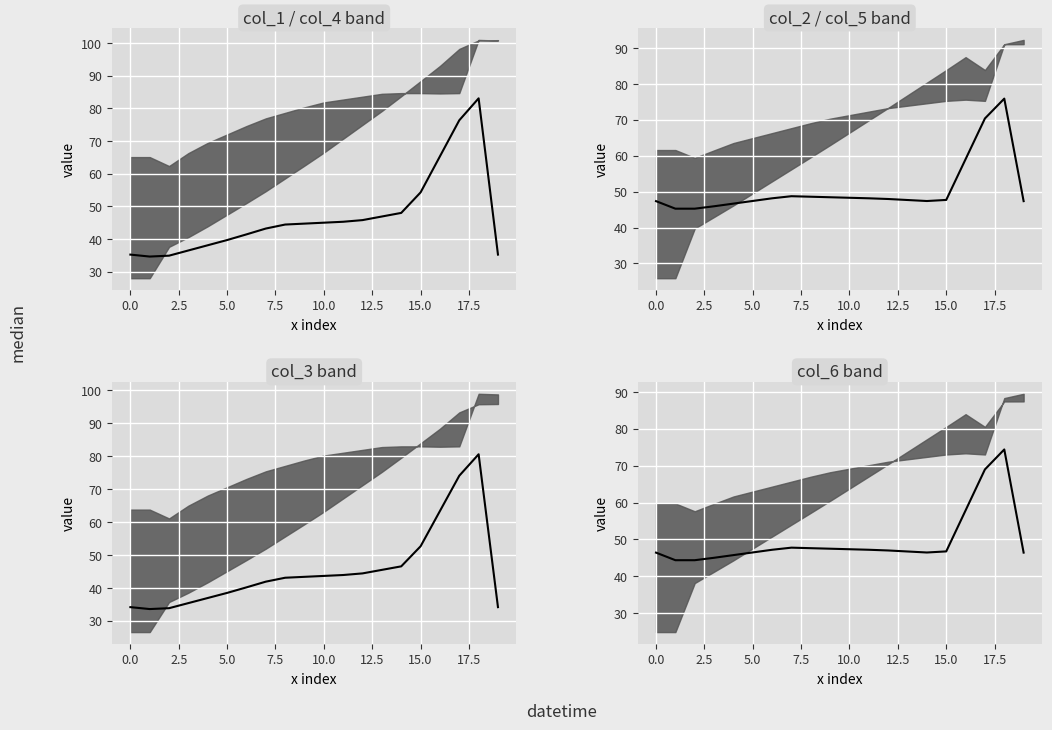

Reading left to right, transcribe all the data shown in this chart.

46.4	44.4	44.4	45.0	45.7	46.5	47.2	47.8	47.6	47.5	47.3	47.2	47.0	46.7	46.5	46.8	57.9	69.0	74.4	46.4